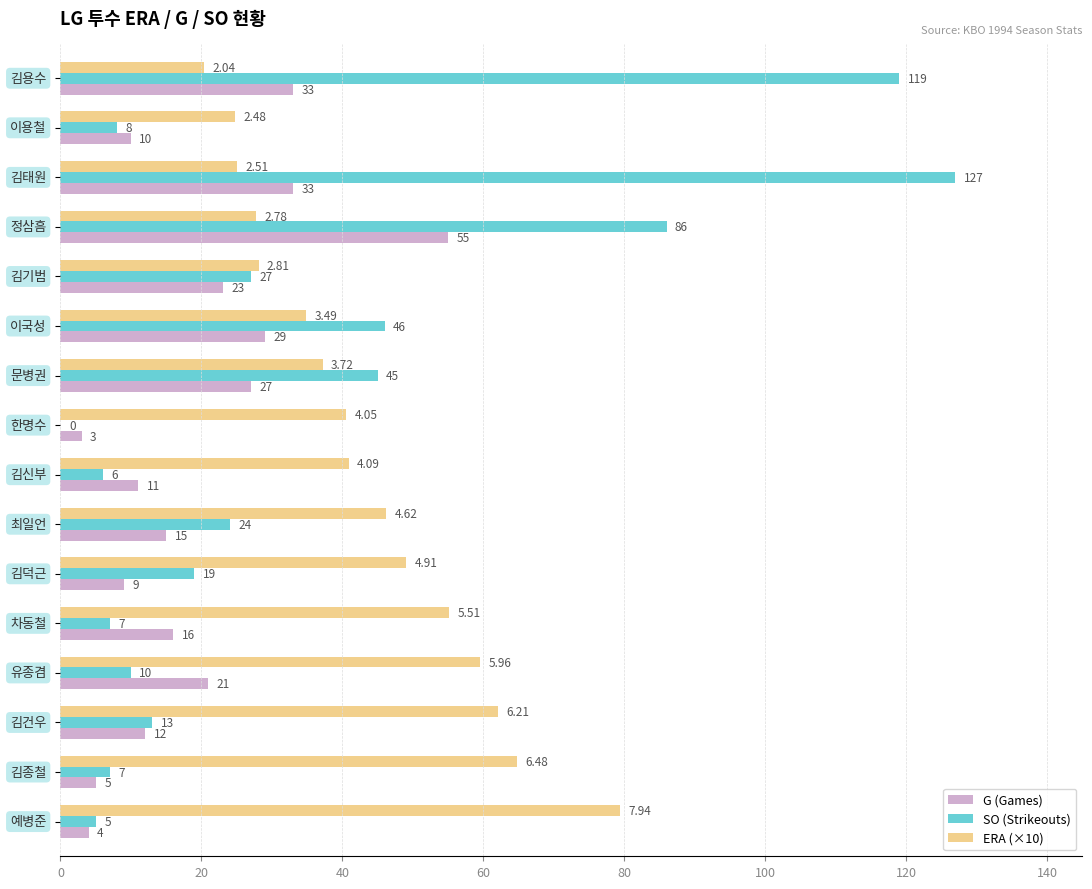

Which series has the widest spread of values?

SO (Strikeouts)